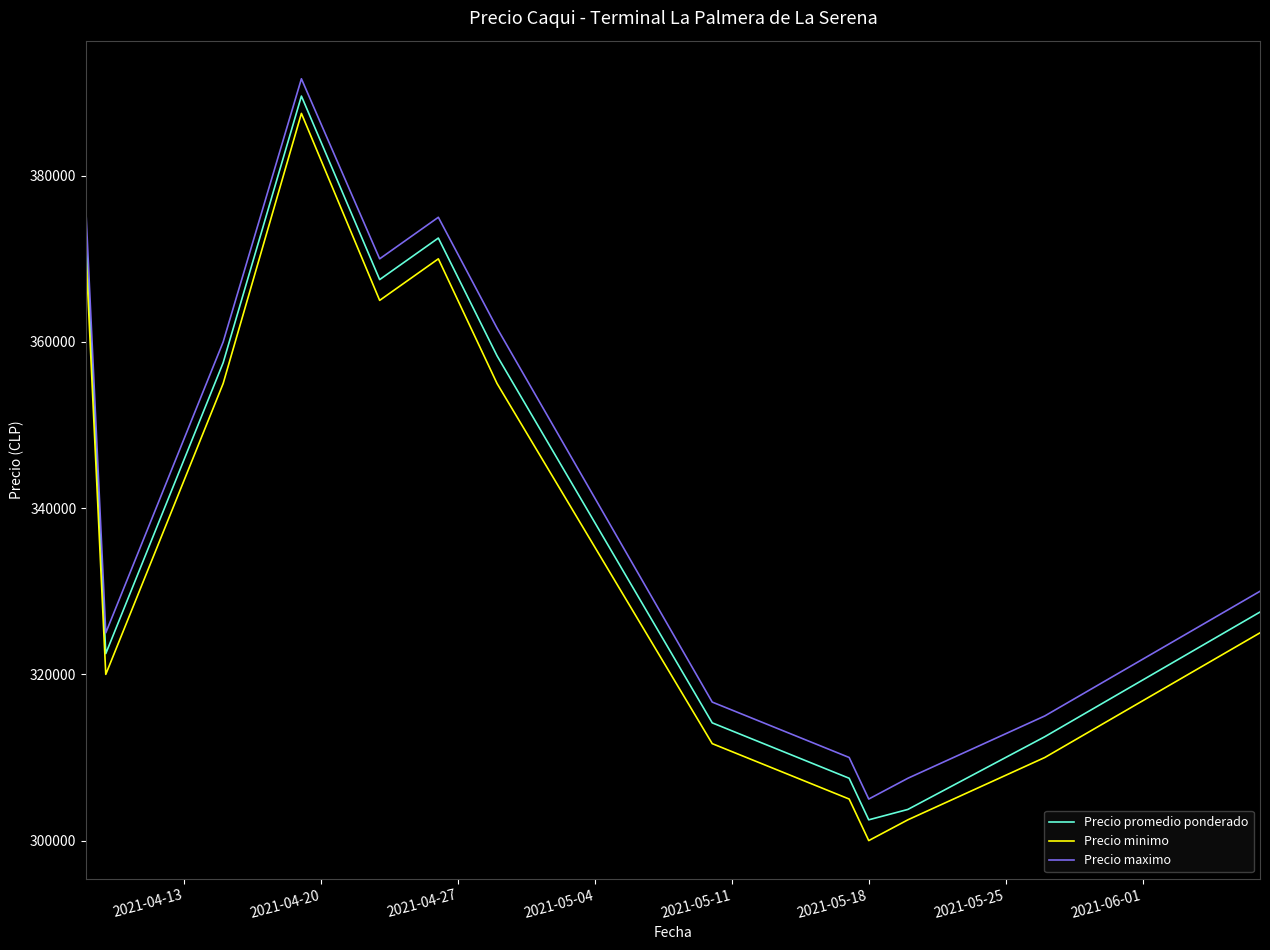

True or false: Precio promedio ponderado has more than 0 interior local peaks.

True